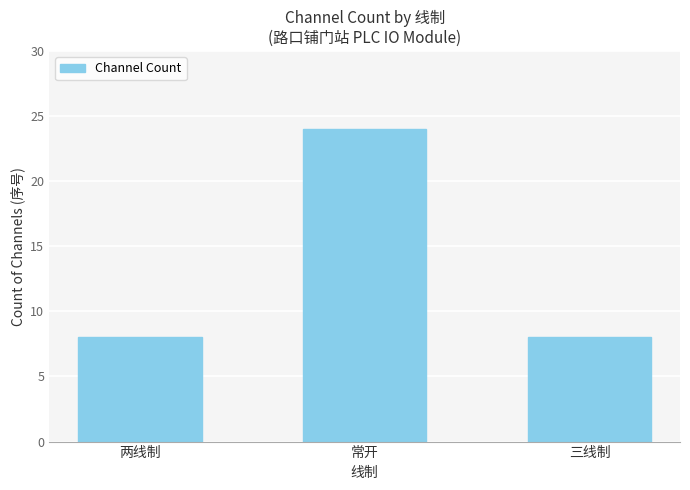

Approximately how many times larger is the value at 三线制 compared to 两线制?

1.0